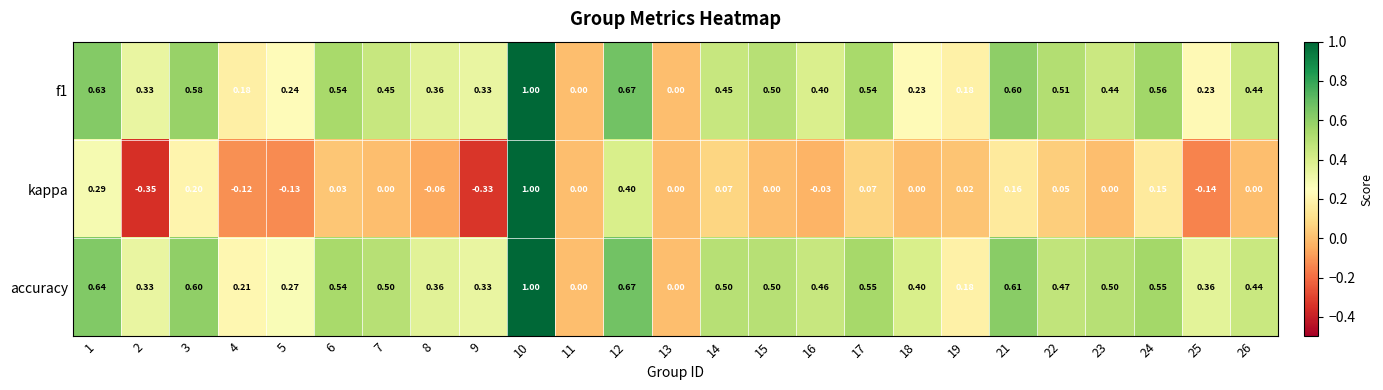

Which series has the widest spread of values?

kappa